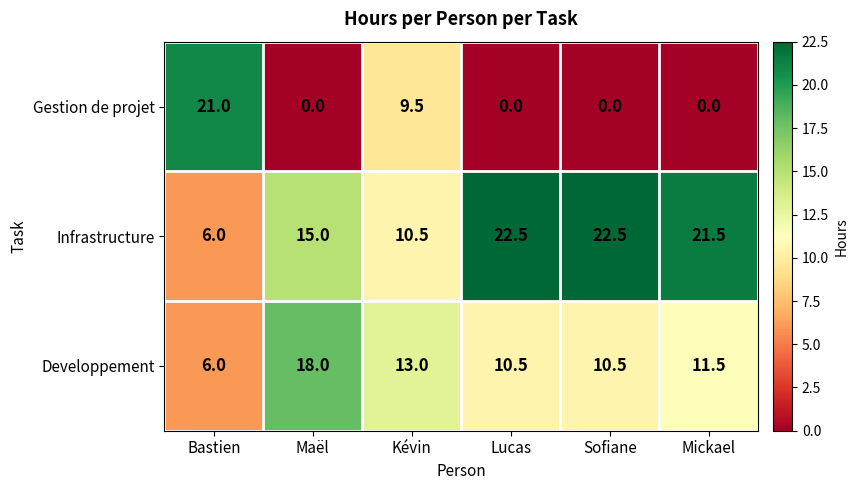

What is the maximum value shown in the chart?

22.5